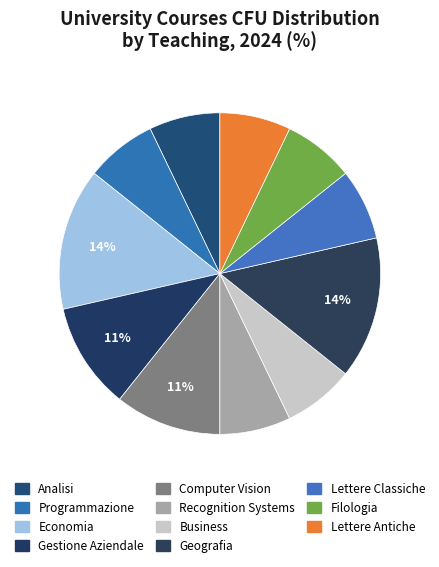

Which category has the smallest portion of the pie?

Analisi